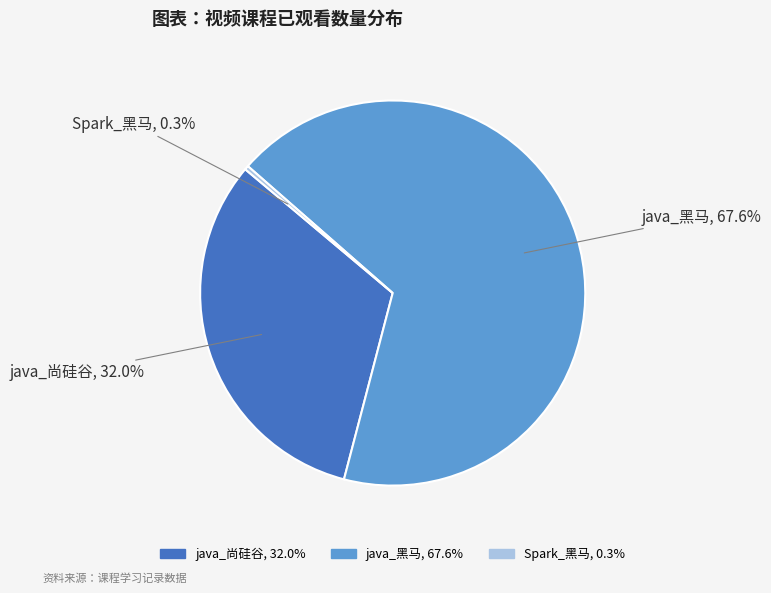

To the nearest percent, what percentage of the pie is java_黑马?

68%